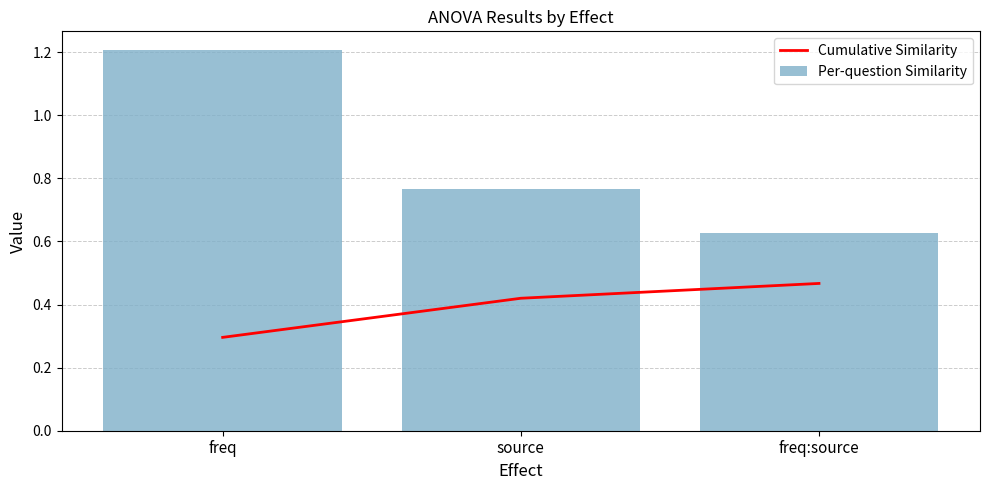

Reading left to right, extract all data points from this chart.

Cumulative Similarity: 0.3	0.4	0.5
Per-question Similarity: 1.2	0.8	0.6